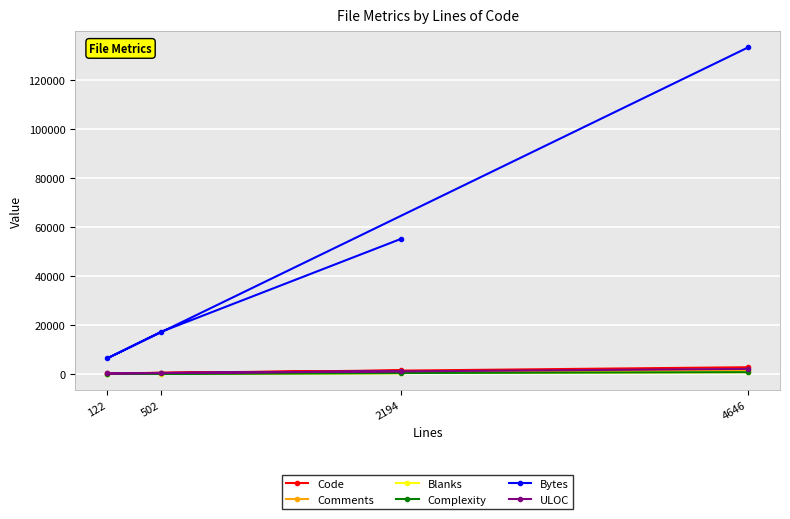

Does the chart display data point markers on the line(s)?

Yes